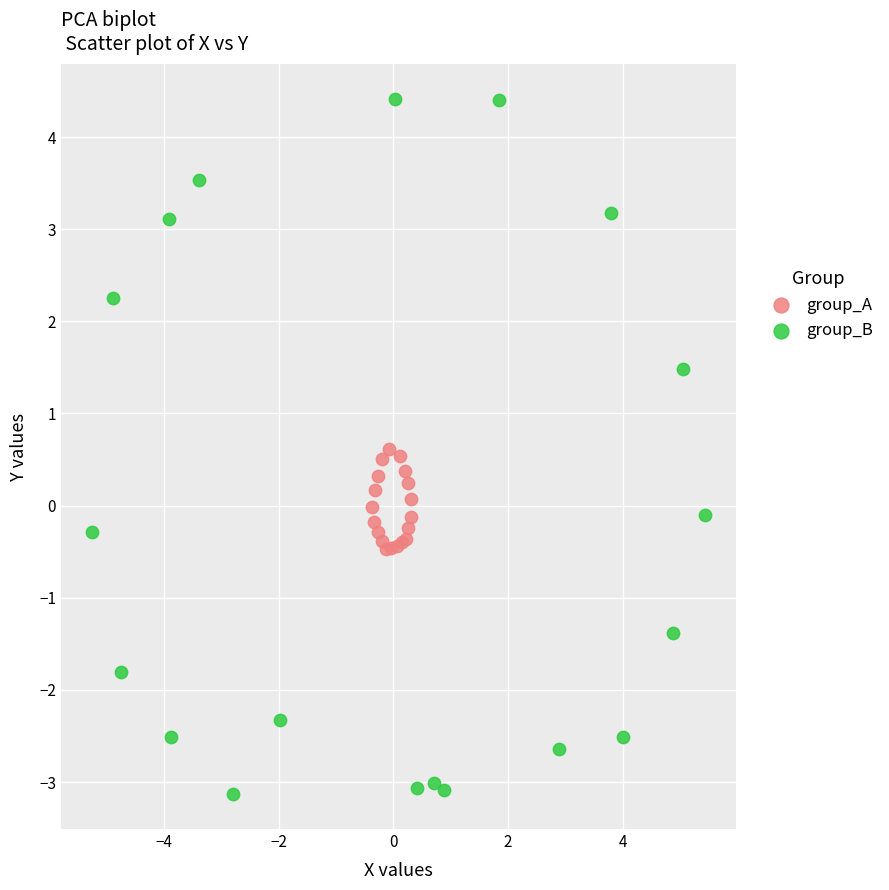

What are all the series names shown in the legend?

group_A, group_B